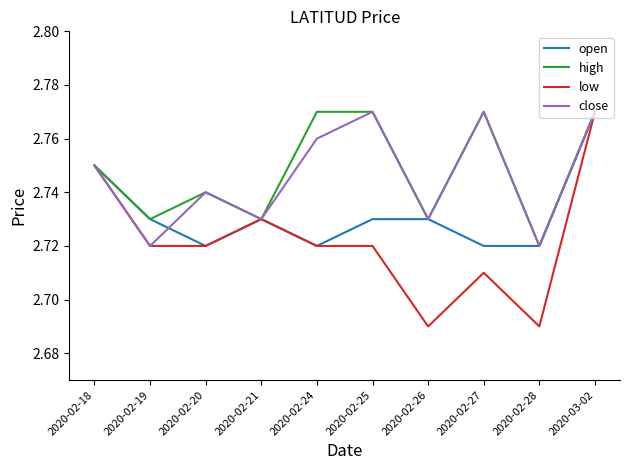

Which series has the largest range (max minus min)?

low